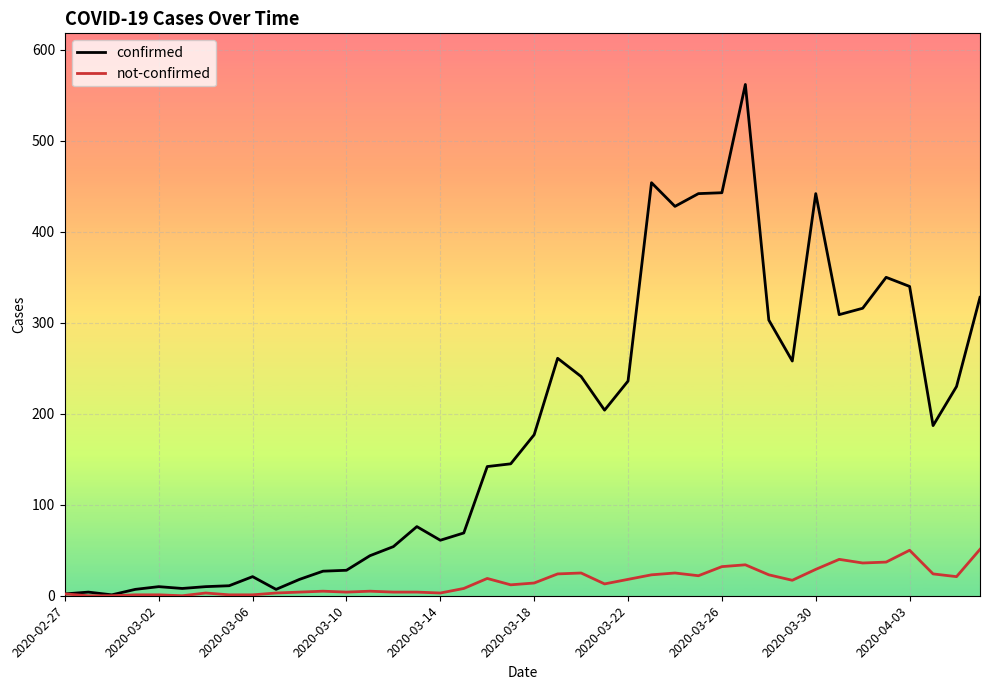

Which series has the widest spread of values?

confirmed